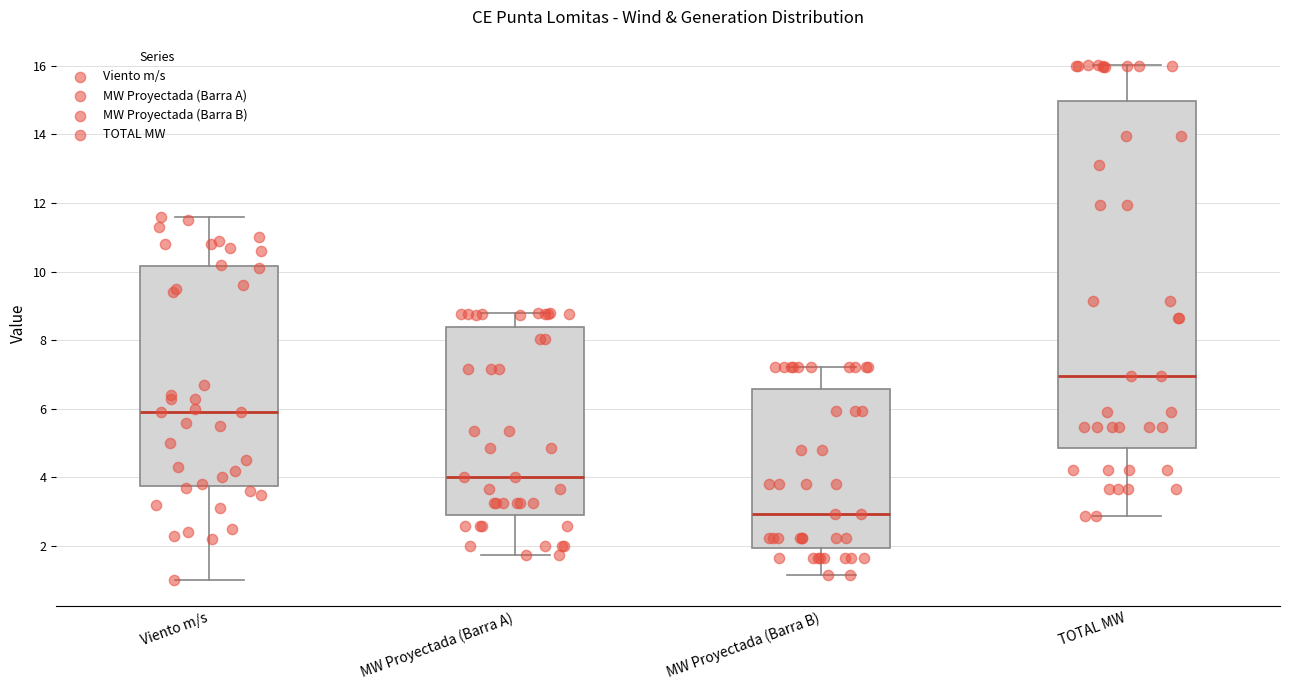

Comparing the boxes themselves (not the whiskers), which one is the tallest?

TOTAL MW